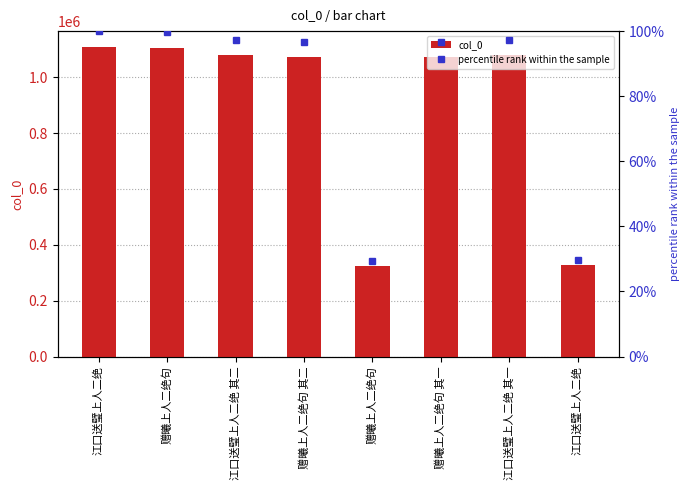

Which series has the largest total across all categories?

col_0